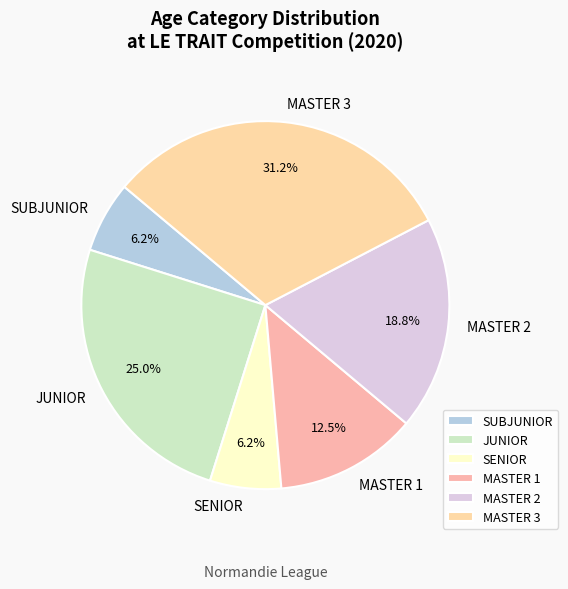

What is the largest slice in the pie chart?

MASTER 3